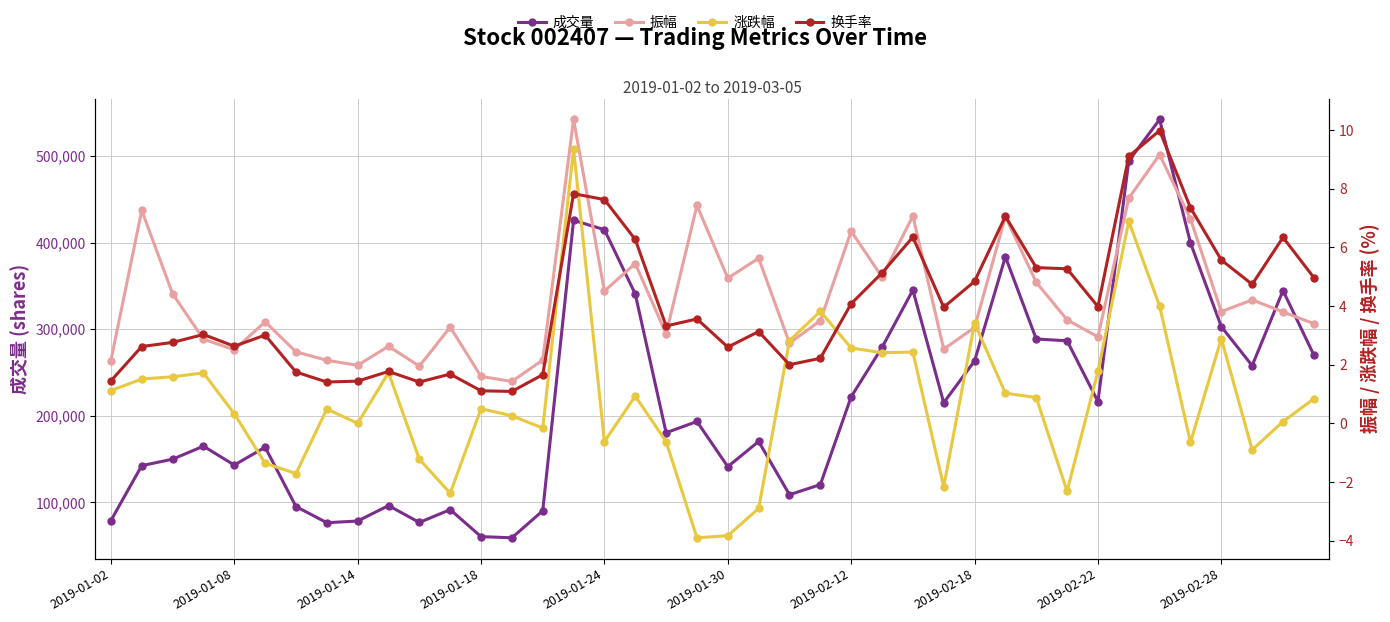

How many distinct data groups are displayed?

4